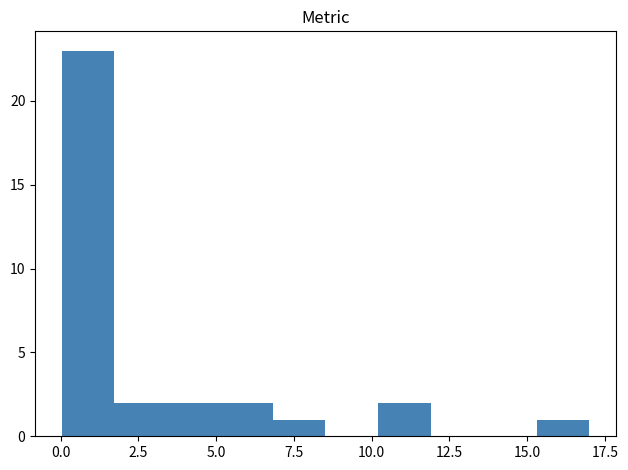

Around what value on the x-axis is the tallest bar? Give the approximate position of its centre, as read against the axis.

1.0